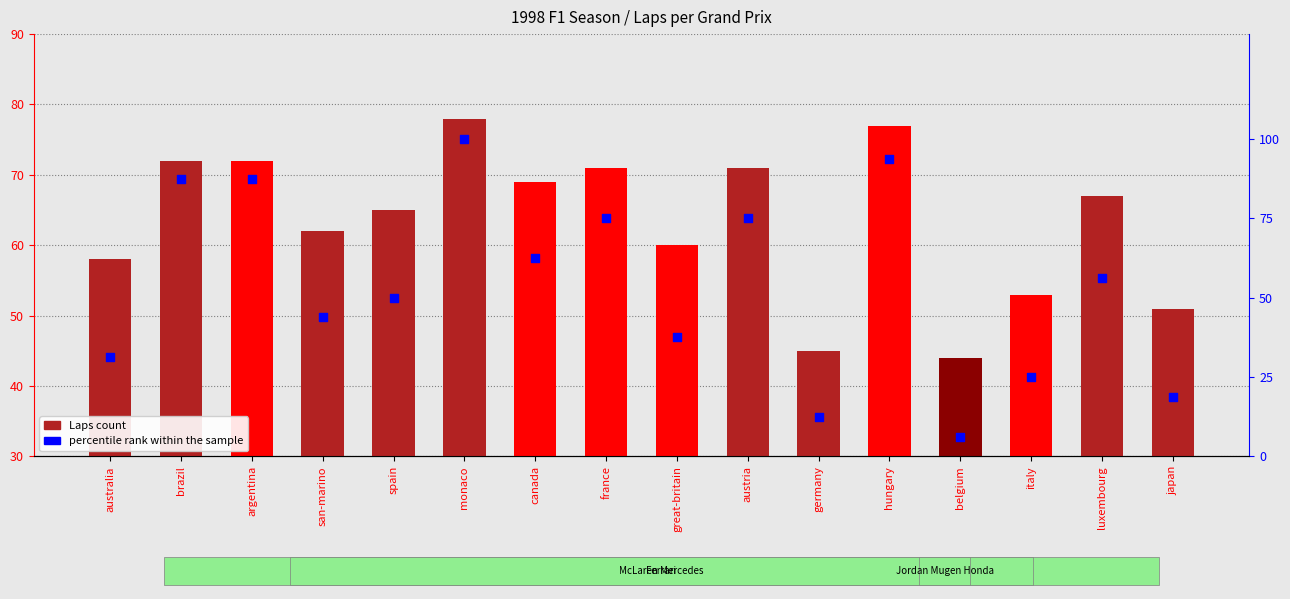

Which series has the largest total across all categories?

Laps count